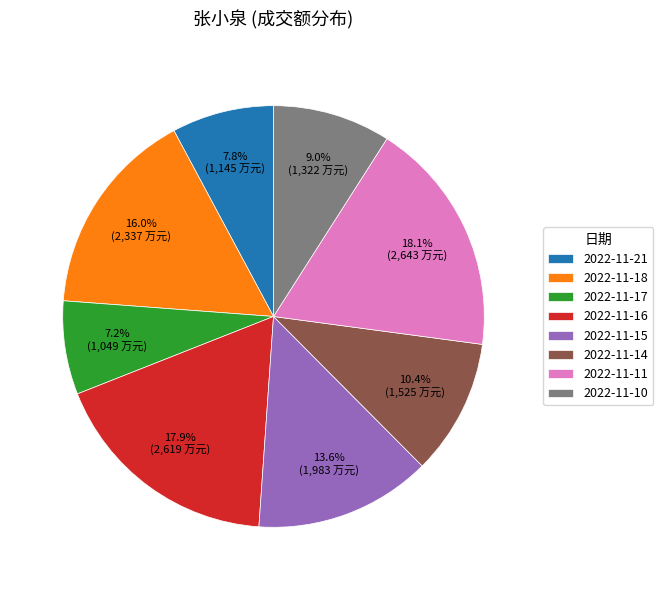

To the nearest percent, what is the combined percentage of 2022-11-16 and 2022-11-17?

25%